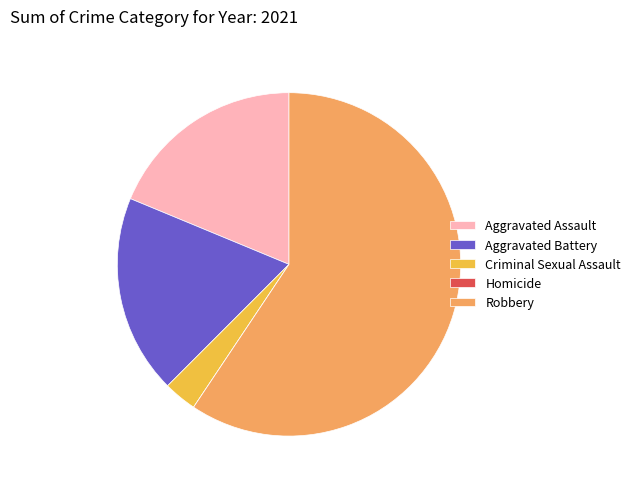

Is there any slice that represents more than half of the pie?

Yes